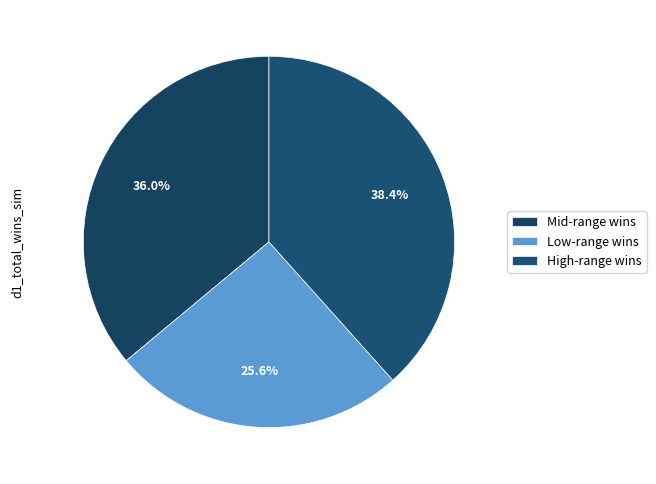

To the nearest percent, what is the average slice percentage?

33%